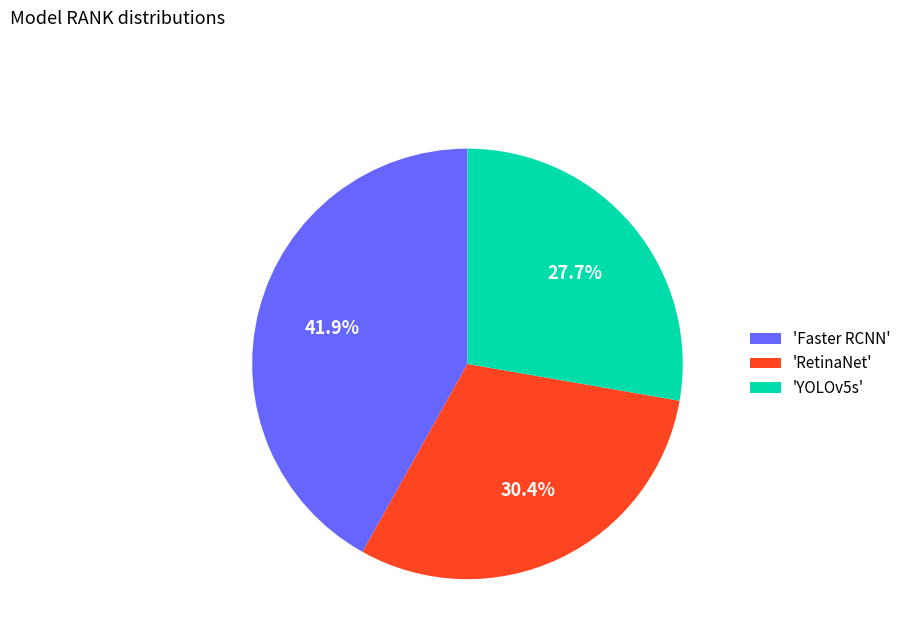

Is there a majority slice in this chart?

No